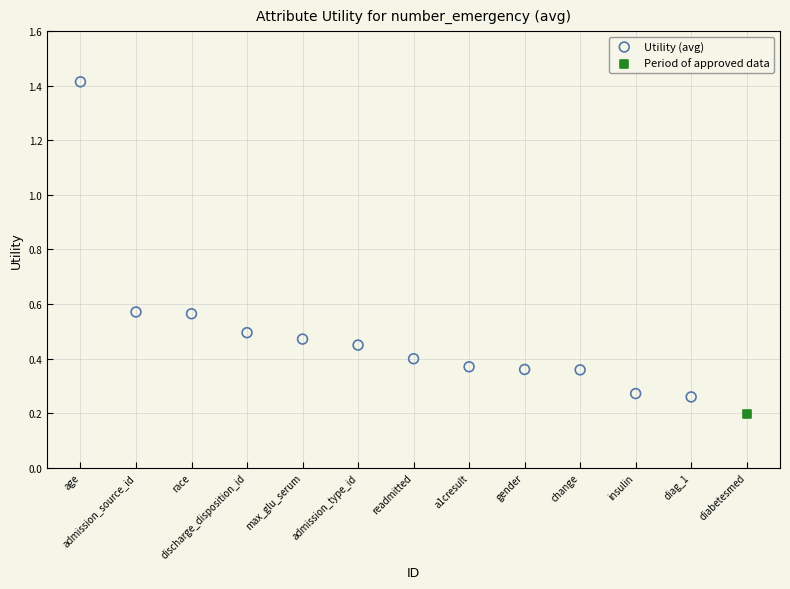

What are all the series names shown in the legend?

Utility (avg), Period of approved data